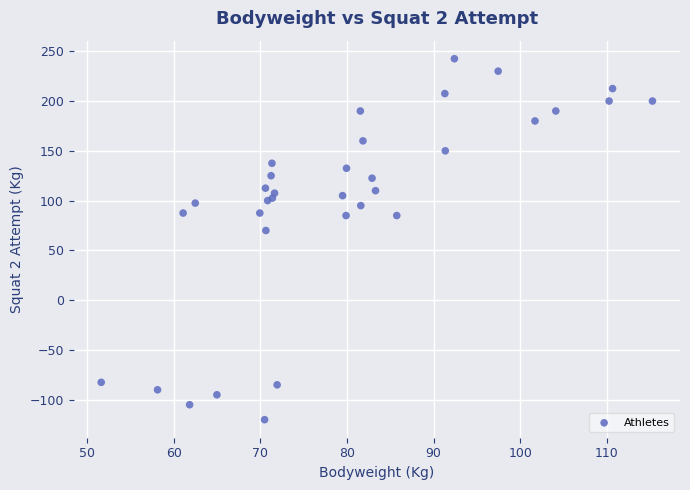

What Y value in the scatter plot is closest to 61?

70.0